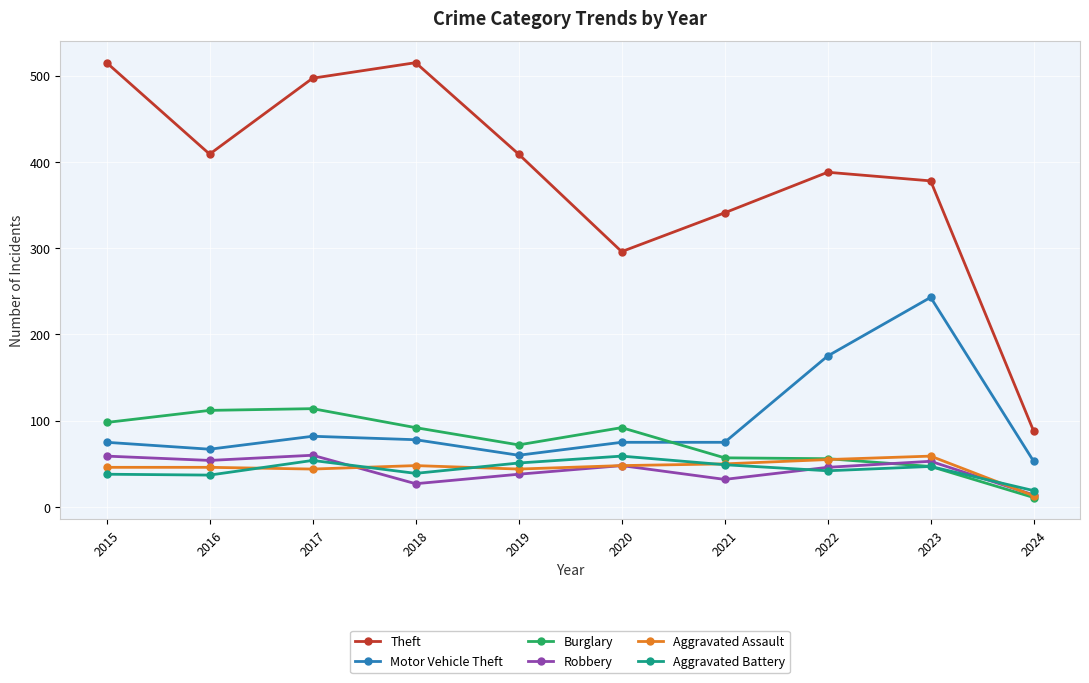

What is the value of the Burglary point at the 1st from the left?

98